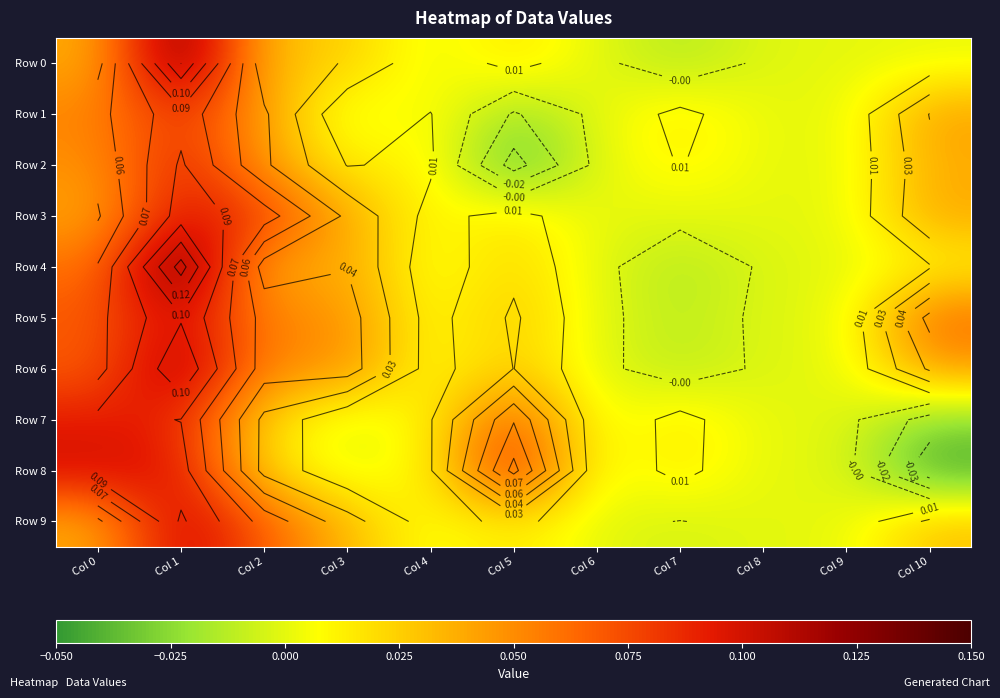

At which label does Row 5 reach its minimum?

Col 7